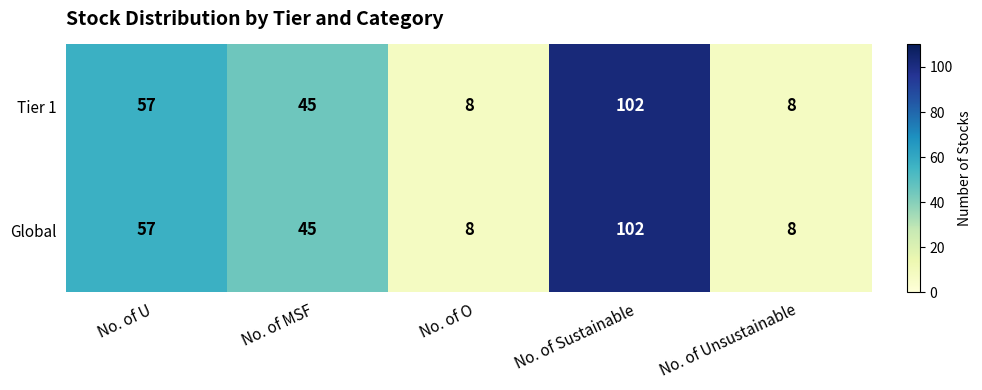

How many series are shown in this chart?

2